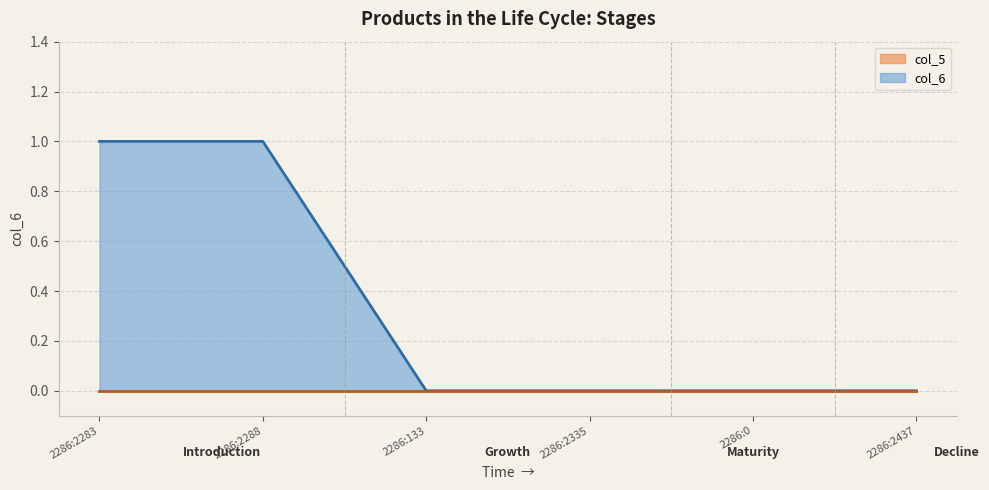

What is the label of the 4th point from the right?

2286:133